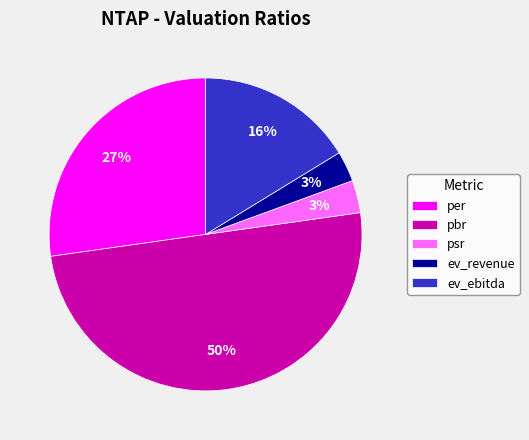

To the nearest percent, what percentage of the pie is psr?

3%